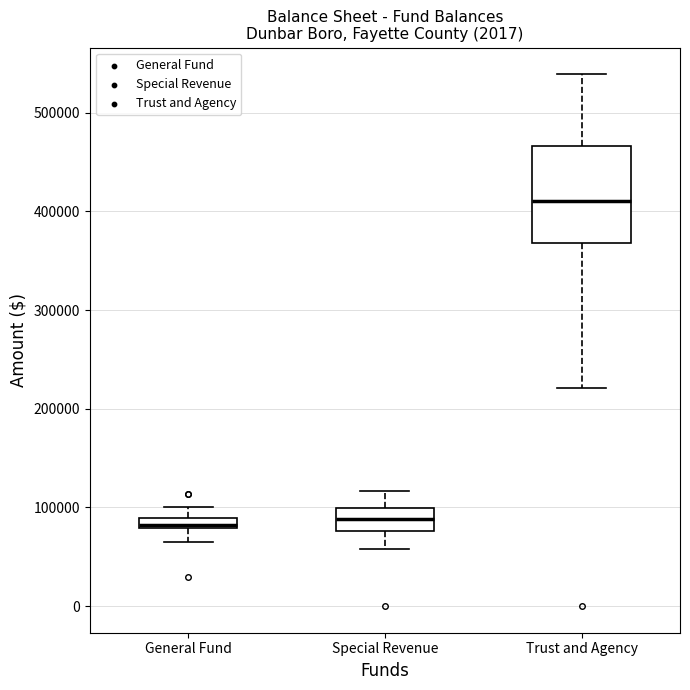

Comparing the boxes themselves (not the whiskers), which one is the tallest?

Trust and Agency